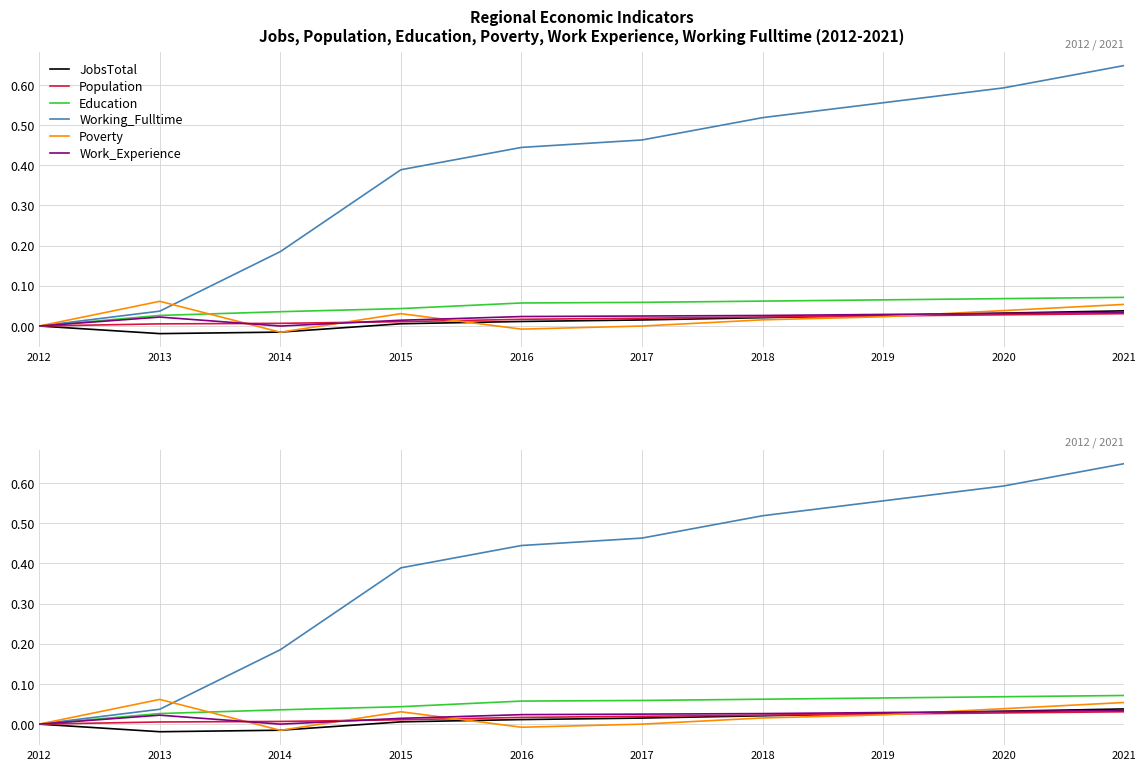

Reading left to right, extract all data points from this chart.

JobsTotal: 0.0	-0.0	-0.0	0.0	0.0	0.0	0.0	0.0	0.0	0.0
Population: 0.0	0.0	0.0	0.0	0.0	0.0	0.0	0.0	0.0	0.0
Education: 0.0	0.0	0.0	0.0	0.1	0.1	0.1	0.1	0.1	0.1
Working_Fulltime: 0.0	0.0	0.2	0.4	0.4	0.5	0.5	0.6	0.6	0.6
Poverty: 0.0	0.1	-0.0	0.0	-0.0	0.0	0.0	0.0	0.0	0.1
Work_Experience: 0.0	0.0	0.0	0.0	0.0	0.0	0.0	0.0	0.0	0.0